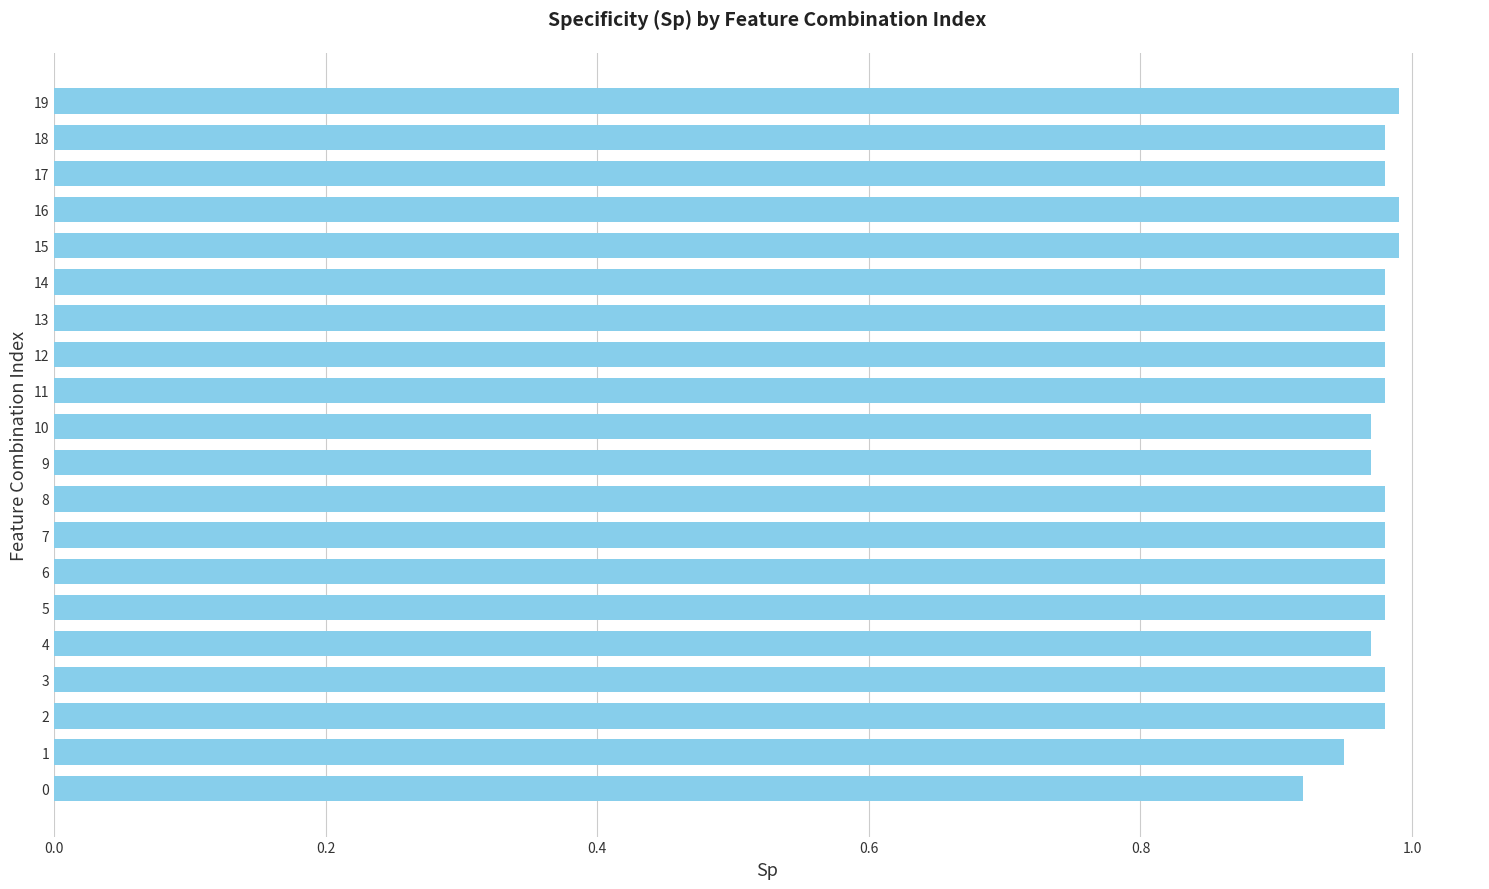

Is it true that the value at 19 is 1.8?

False